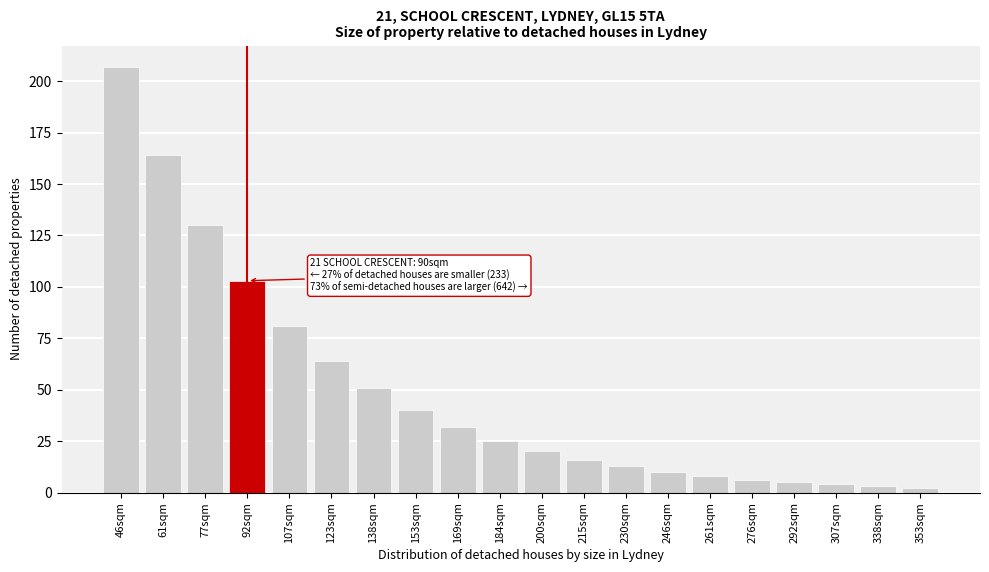

Reading left to right, list all the values displayed in this chart.

46sqm=207	61sqm=164	77sqm=130	92sqm=103	107sqm=81	123sqm=64	138sqm=51	153sqm=40	169sqm=32	184sqm=25	200sqm=20	215sqm=16	230sqm=13	246sqm=10	261sqm=8	276sqm=6	292sqm=5	307sqm=4	338sqm=3	353sqm=2